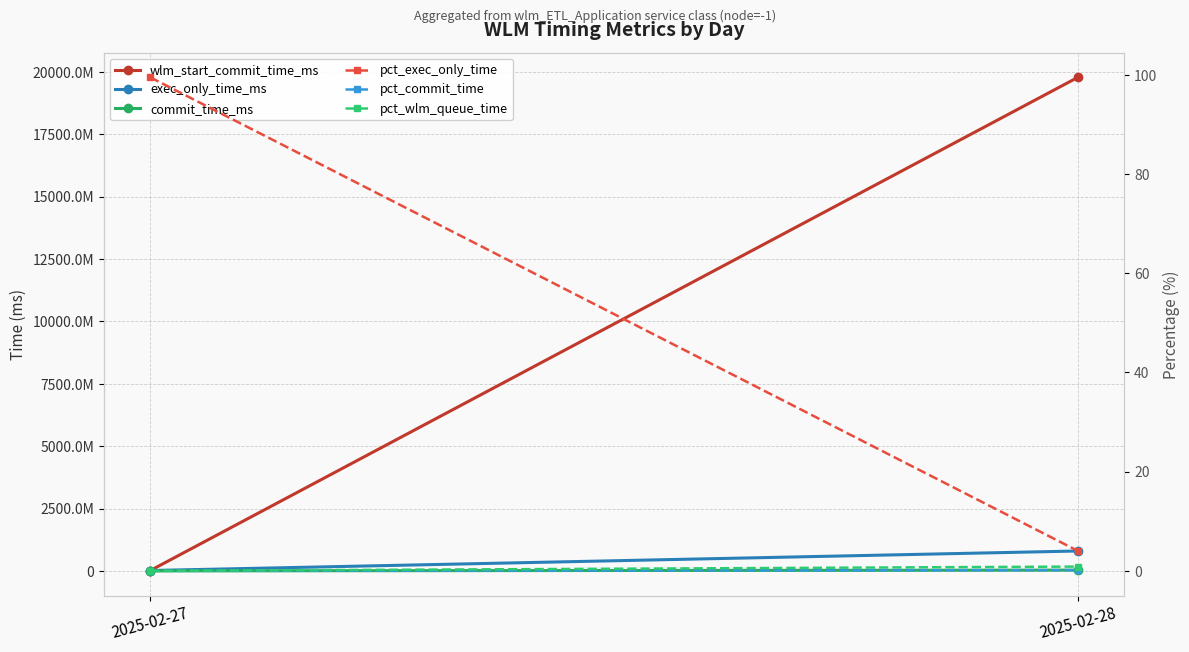

What are all the series names shown in the legend?

wlm_start_commit_time_ms, exec_only_time_ms, commit_time_ms, pct_exec_only_time, pct_commit_time, pct_wlm_queue_time